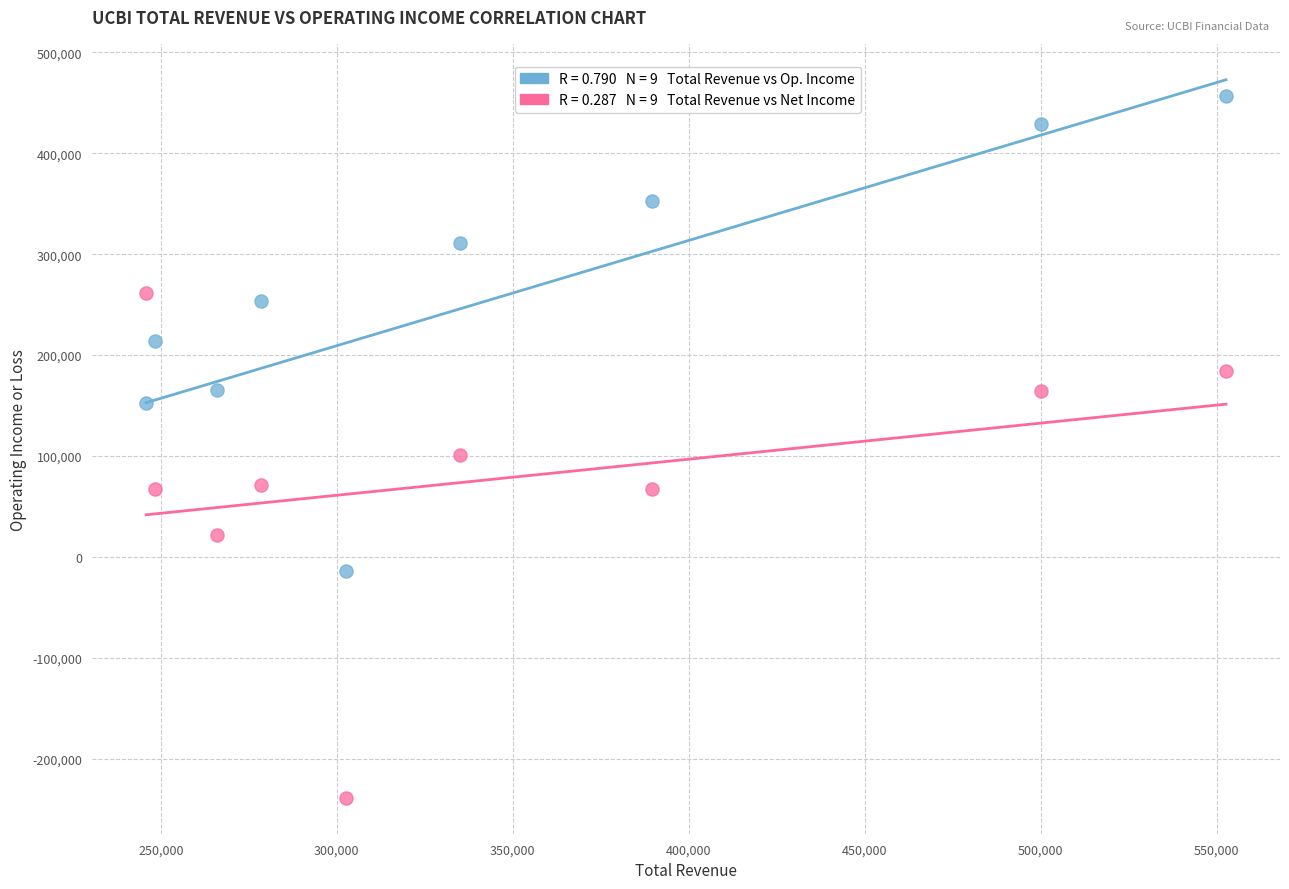

Across all data points, what is the range of Y values (max minus min)?

694800